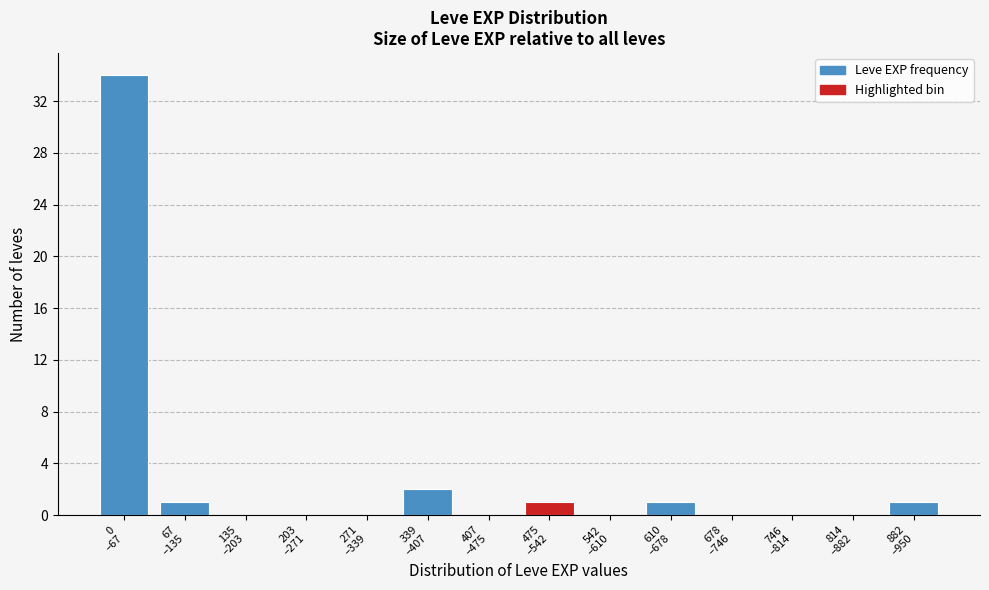

What is the greatest value displayed?

34